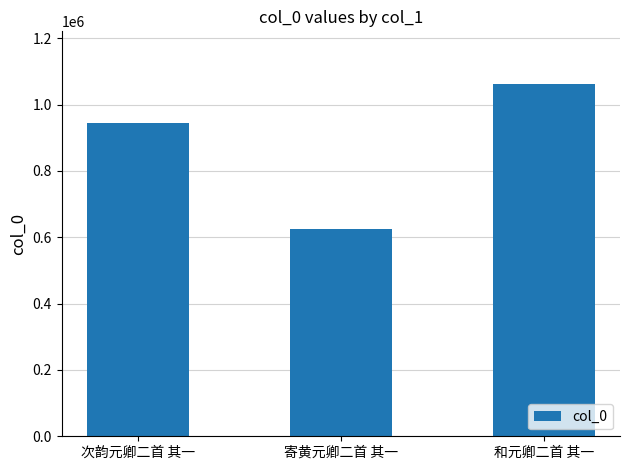

Which label corresponds to the smallest value in the chart?

寄黄元卿二首 其一